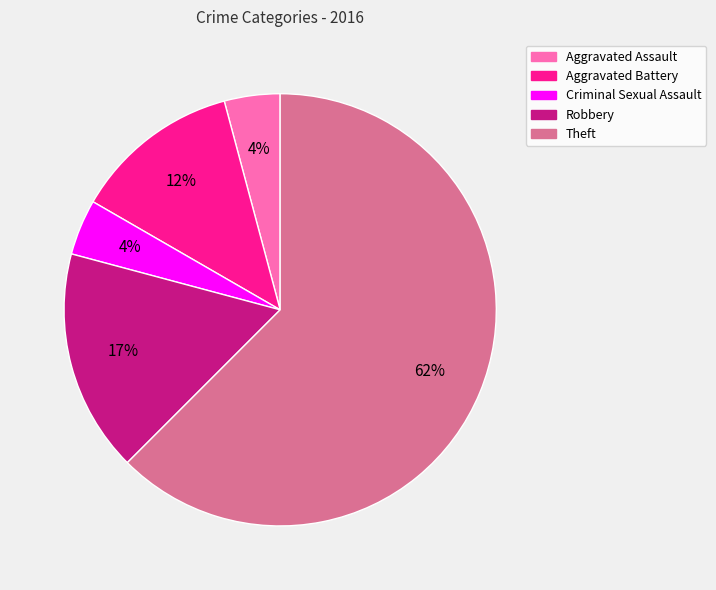

To the nearest percent, what is the average slice percentage?

20%